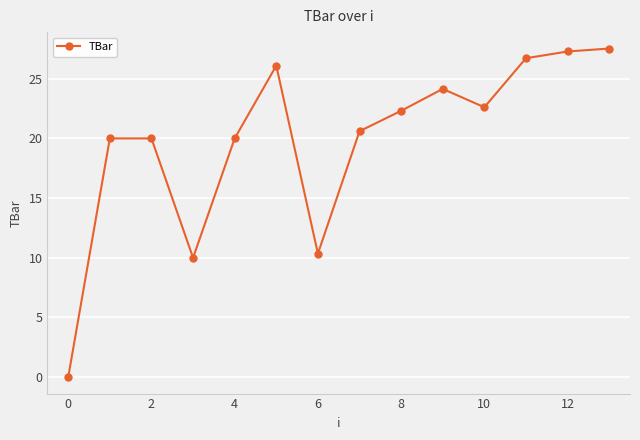

How many categories are shown in the chart?

14